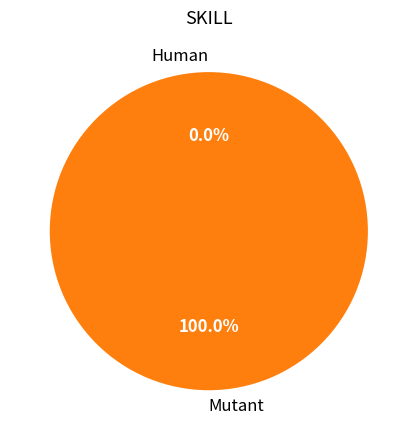

To the nearest percent, what is the average slice percentage?

50%